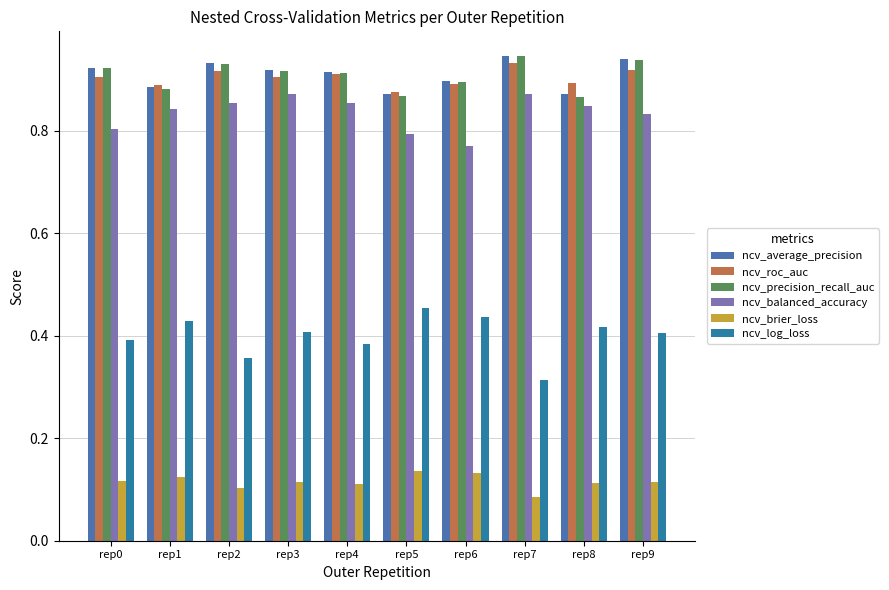

Is the value of ncv_balanced_accuracy at rep3 greater than the value of ncv_brier_loss at rep7?

Yes